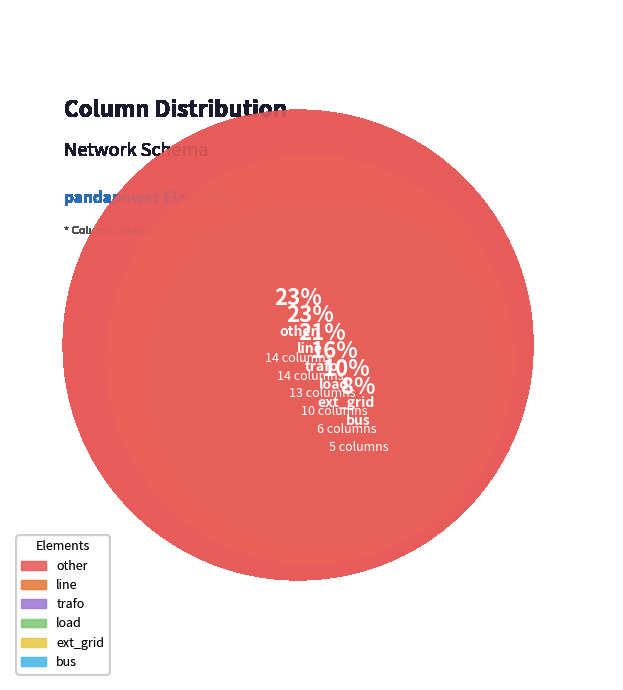

Does trafo account for over 50% of the chart?

No